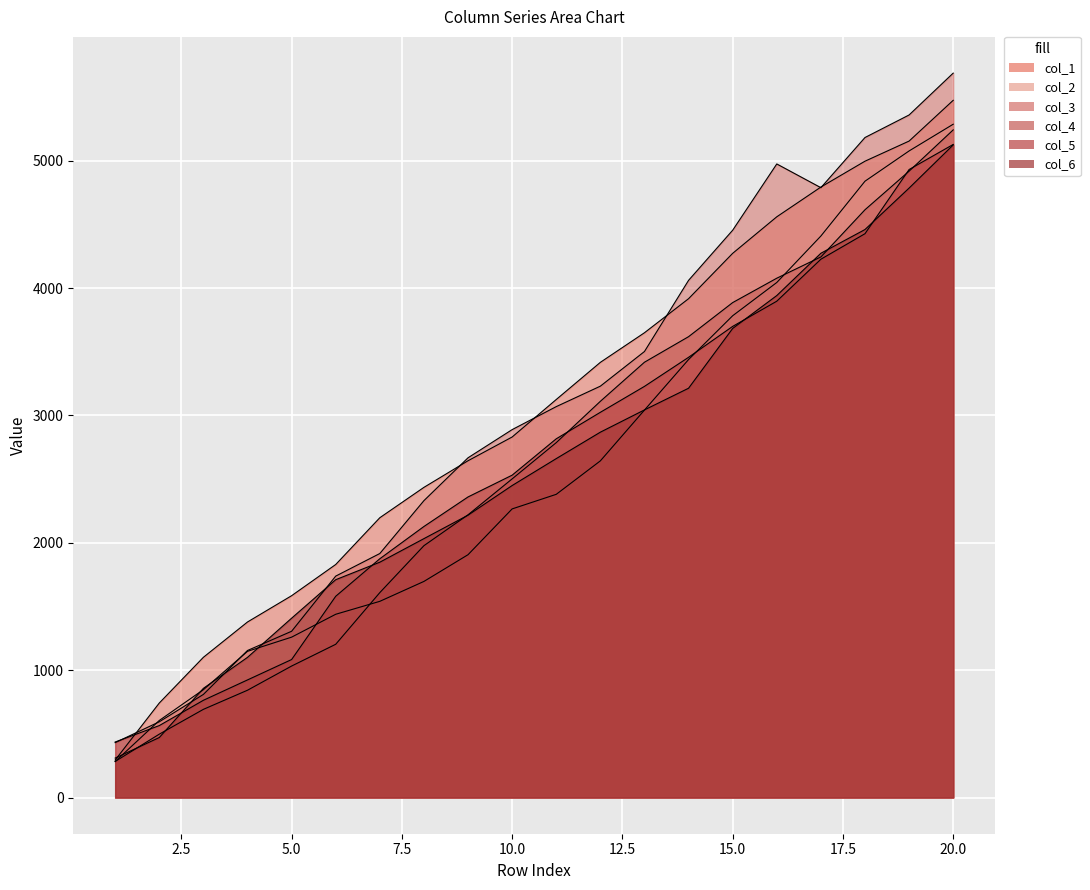

What is the average value of the col_4 series?

2638.9